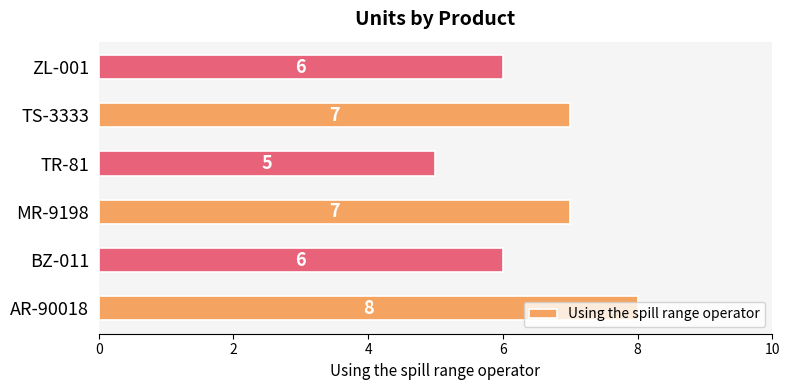

What is the sum of all values?

39